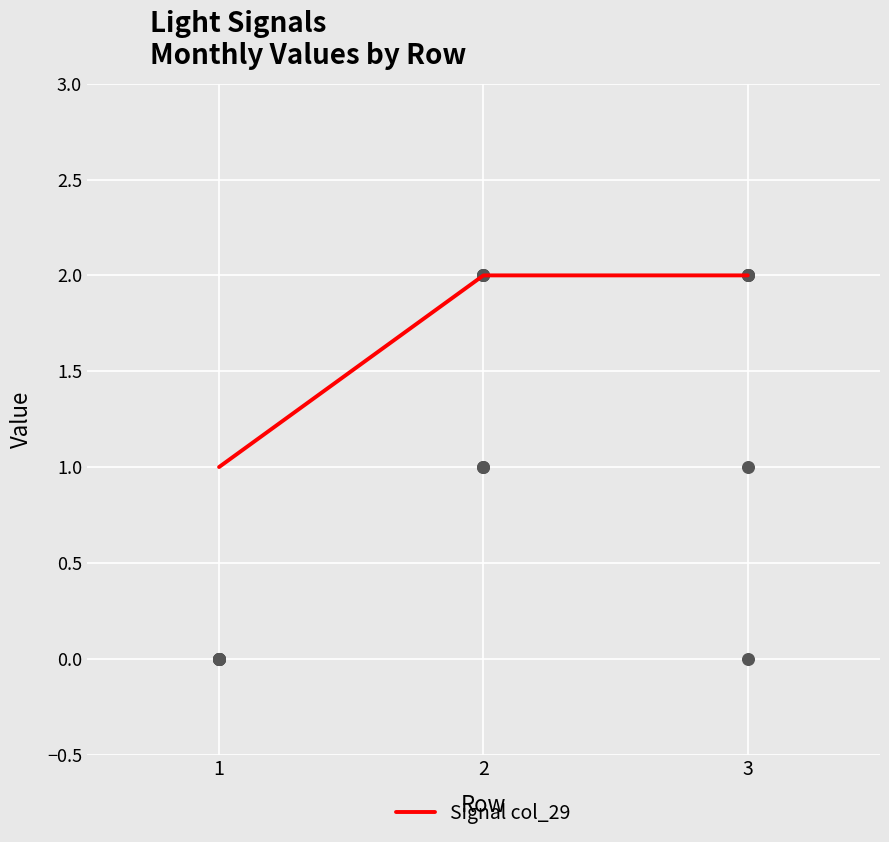

Between 3 and 2, which is larger?

3